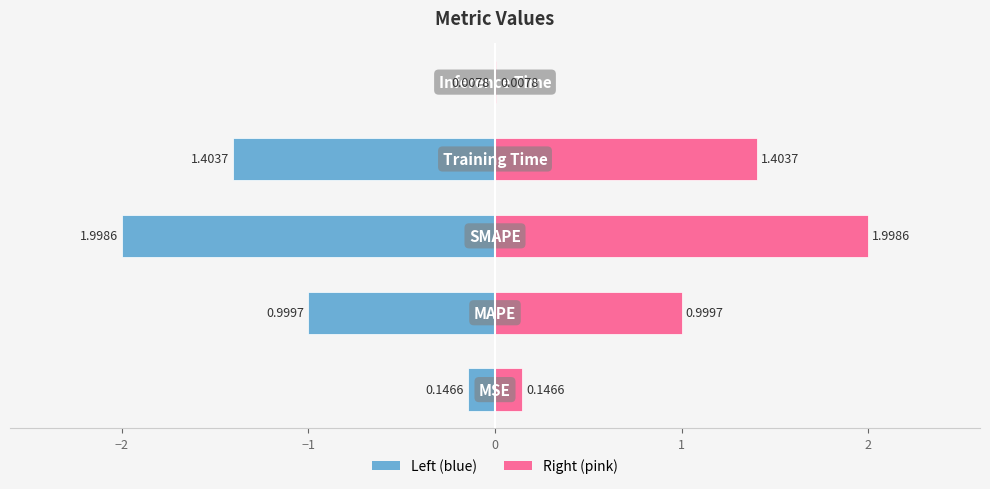

Is it true that col_1 (left) equals -0.0 at 1?

False